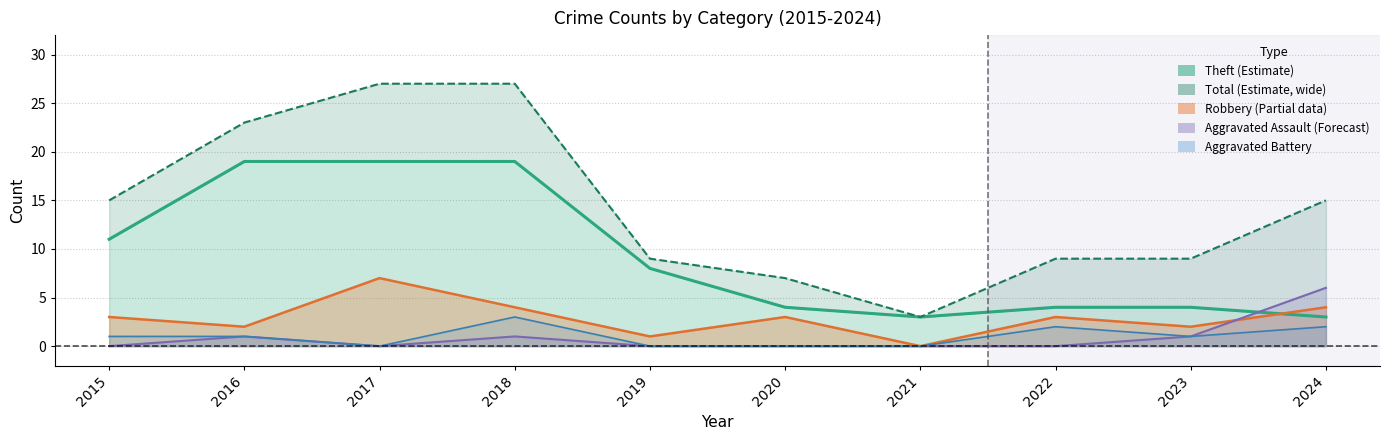

True or false: Aggravated Assault and Aggravated Battery intersect in this chart.

False